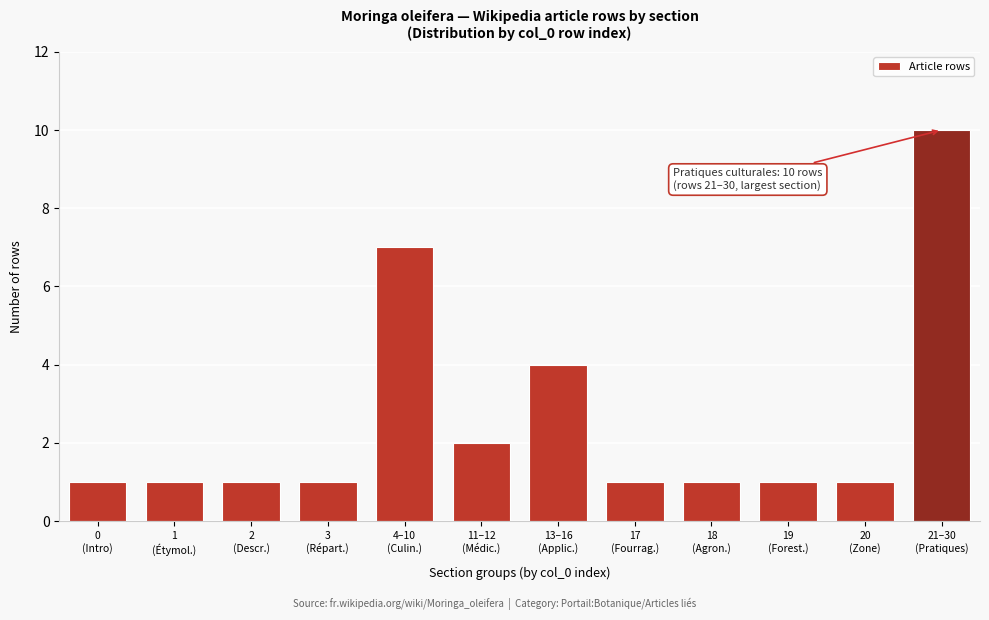

What is the value of the 8th bar from the left?

1